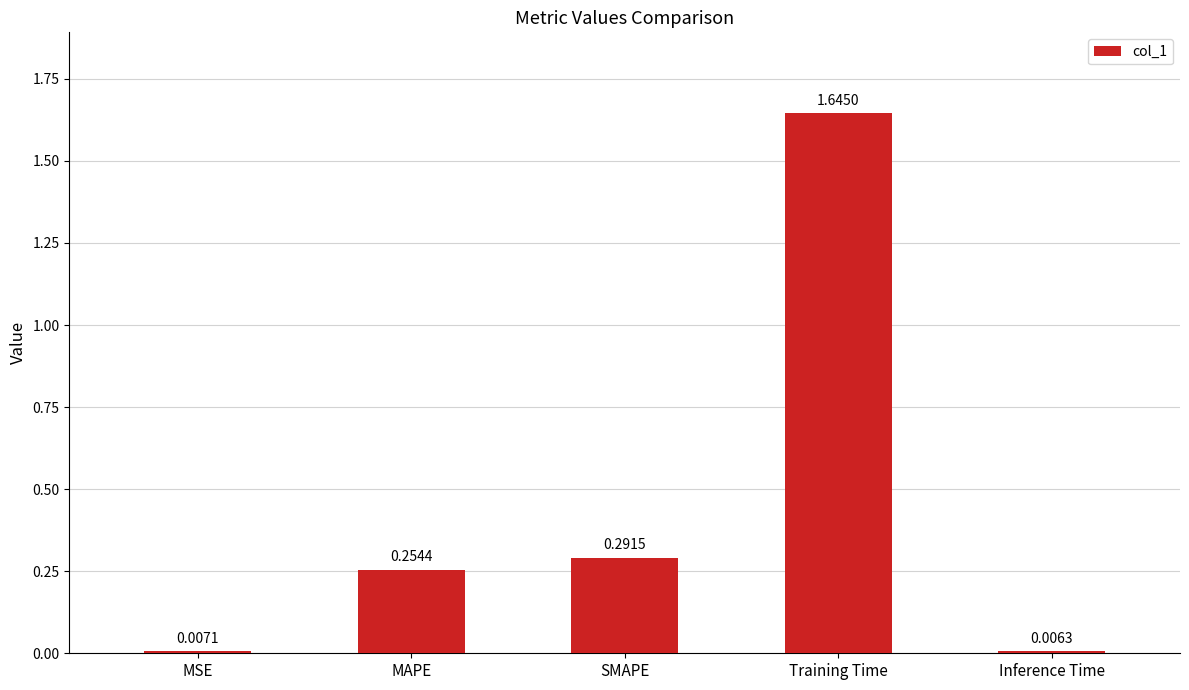

List the labels in order of value, smallest first.

Inference Time, MSE, MAPE, SMAPE, Training Time